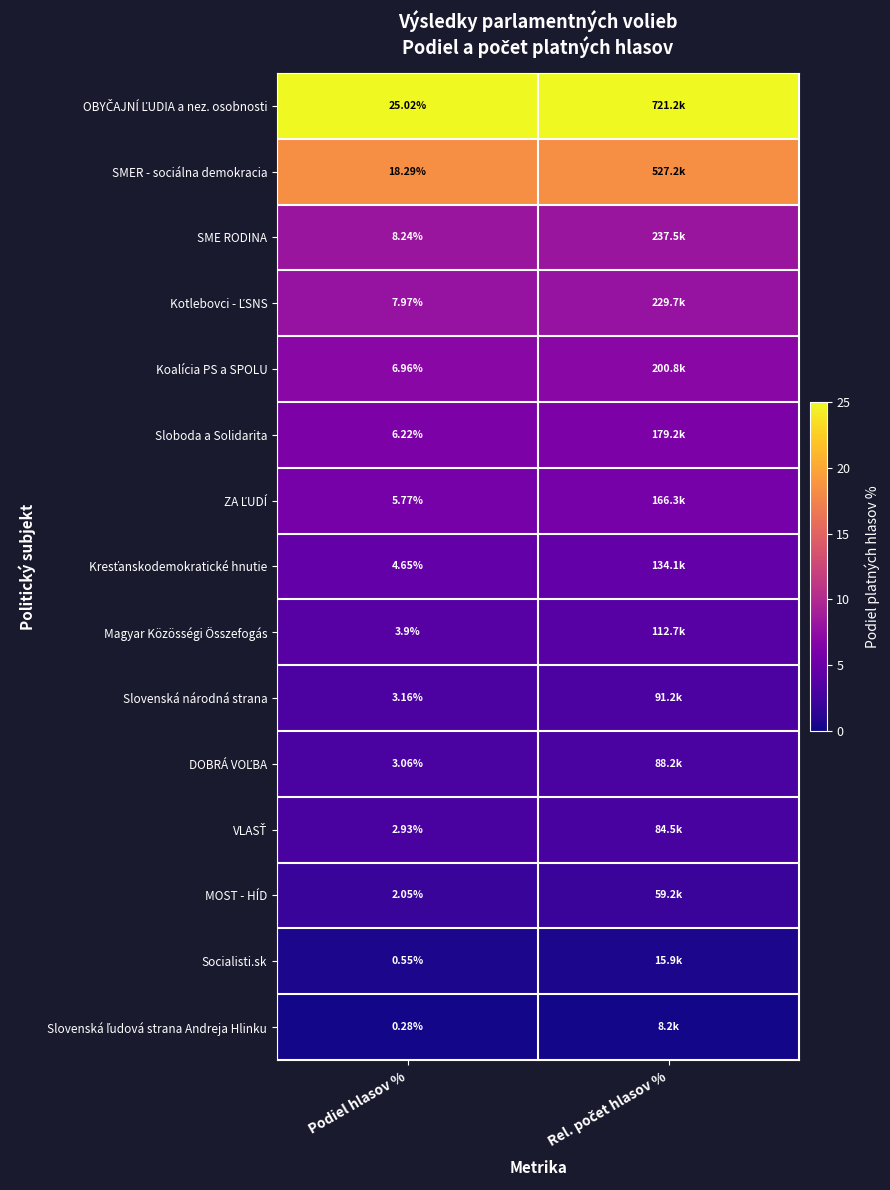

At how many categories does at least one series exceed 23?

2